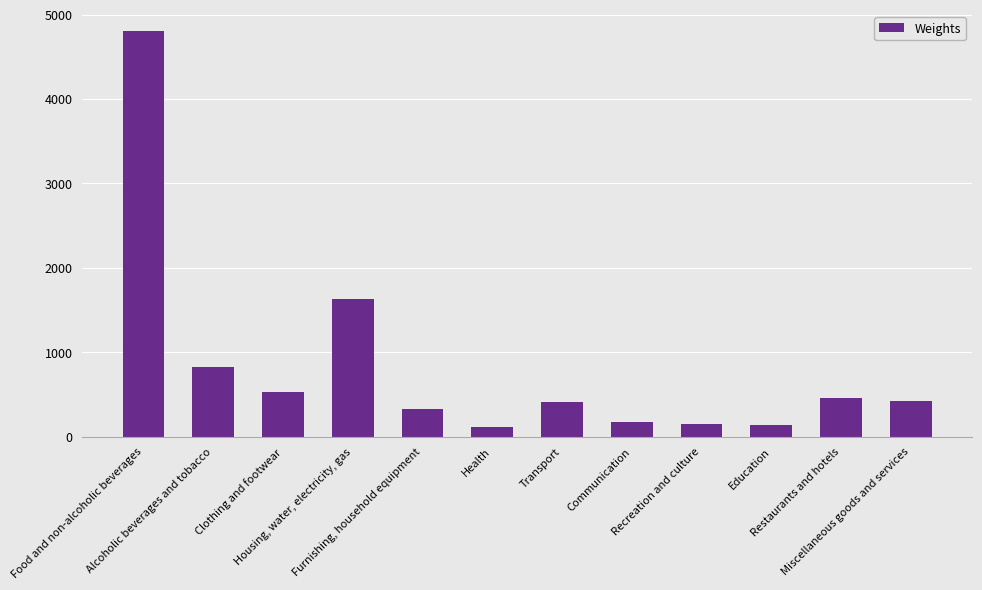

What value does the data have at Health?

112.2